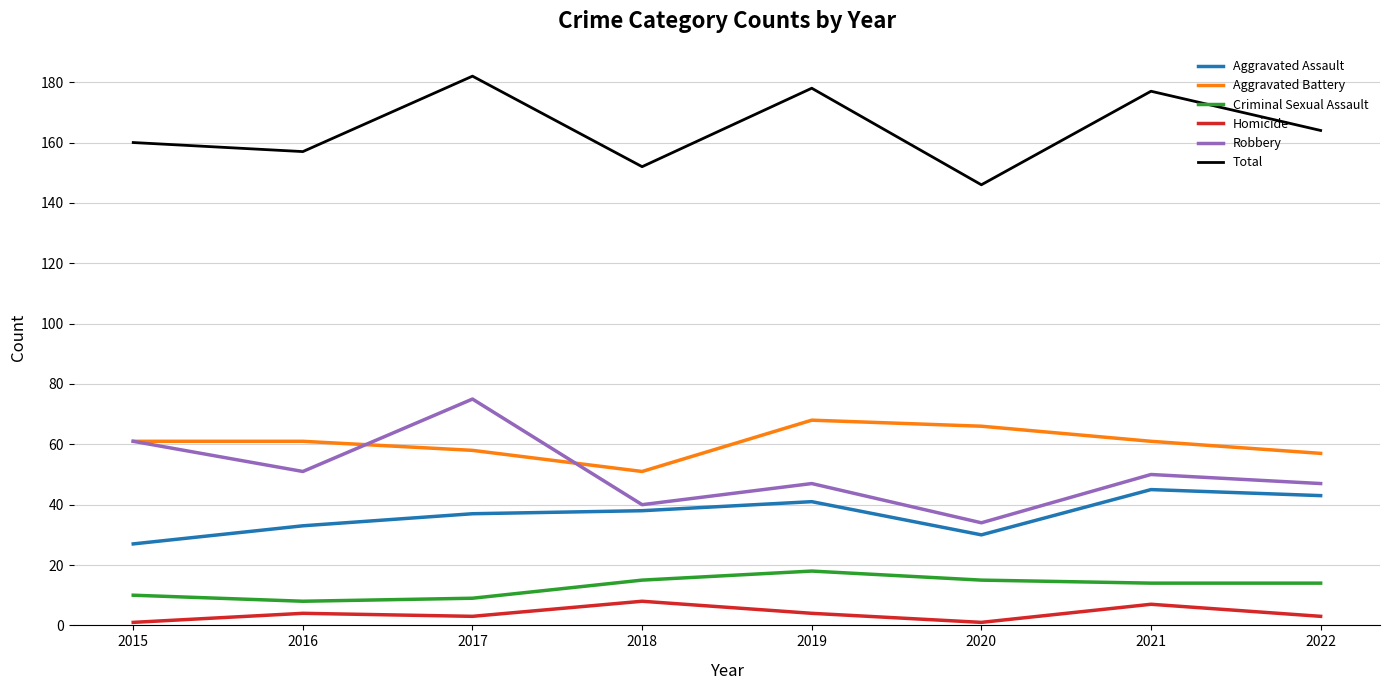

True or false: Homicide and Robbery intersect in this chart.

False